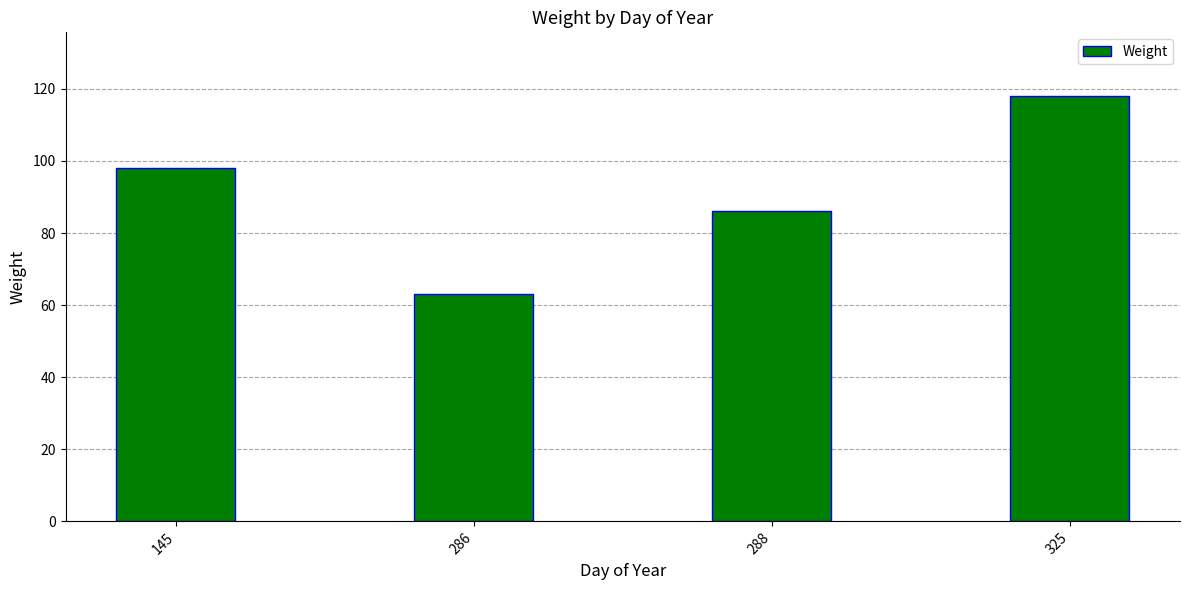

Is it true that the value at 286 is 13?

False